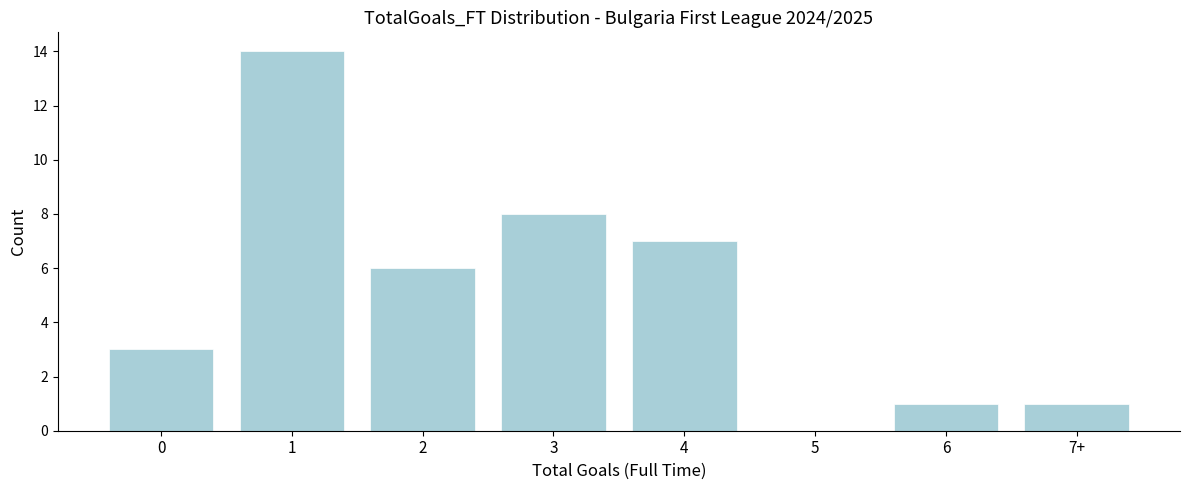

Reading left to right, extract all data points from this chart.

0=3	1=14	2=6	3=8	4=7	5=0	6=1	7+=1